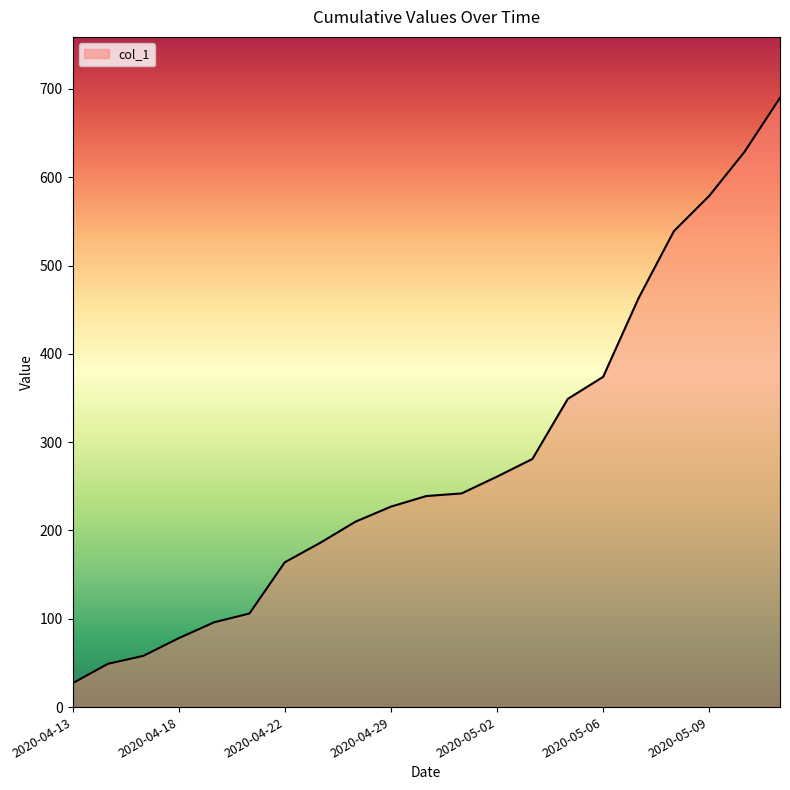

What is the minimum value shown in the chart?

27